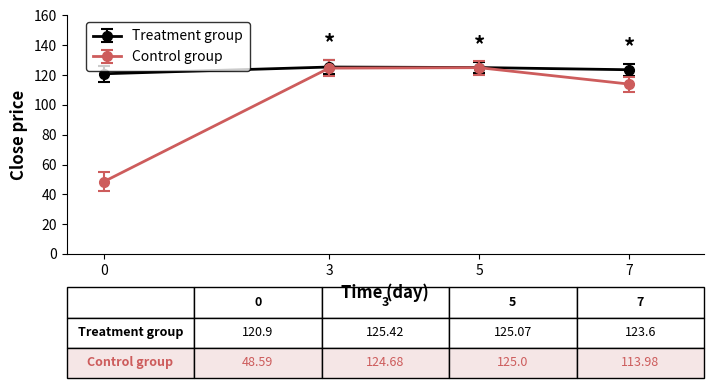

What value does the Treatment group series have at 5?

125.1